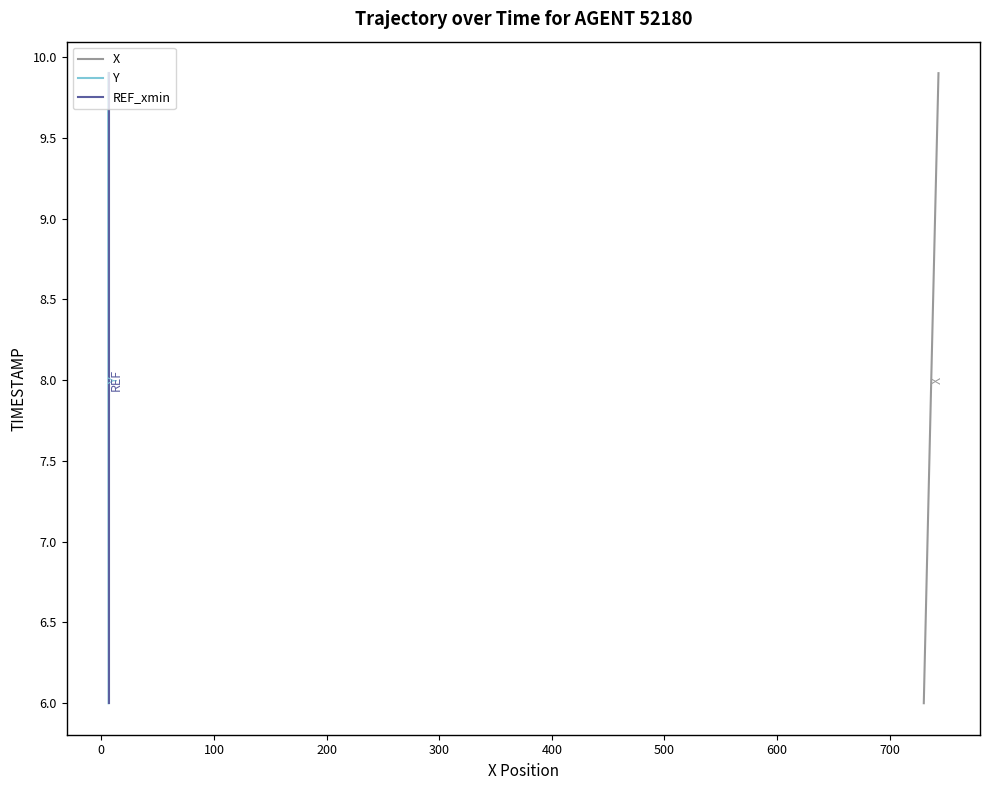

How many lines are shown in the chart?

3